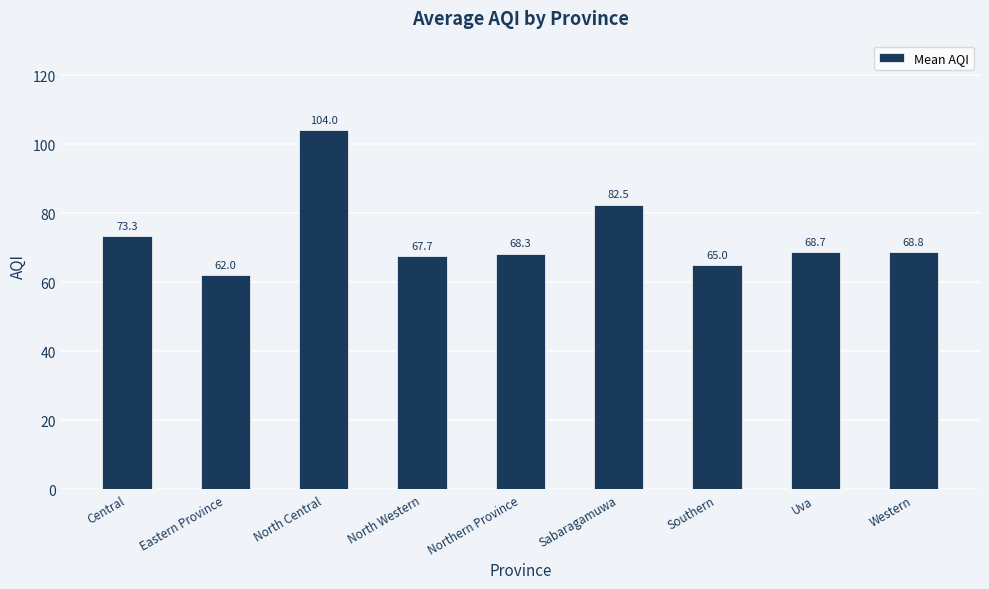

Reading left to right, list all the values displayed in this chart.

73.3	62.0	104.0	67.7	68.3	82.5	65.0	68.7	68.8